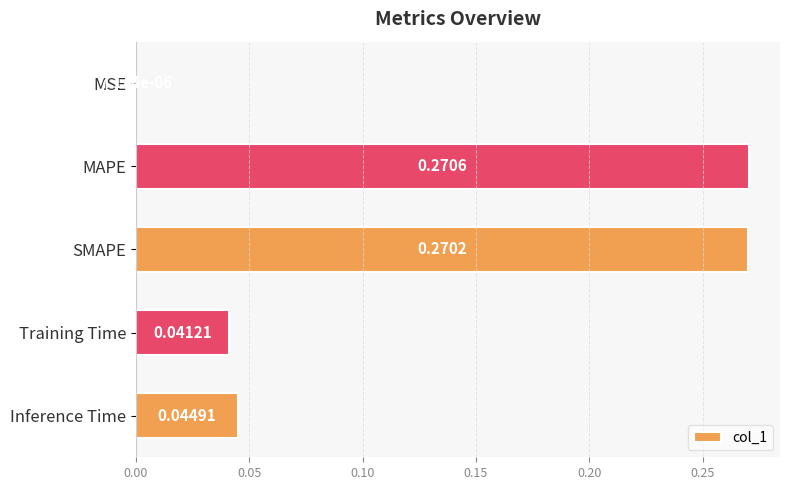

Which category has the highest value across all series?

MAPE